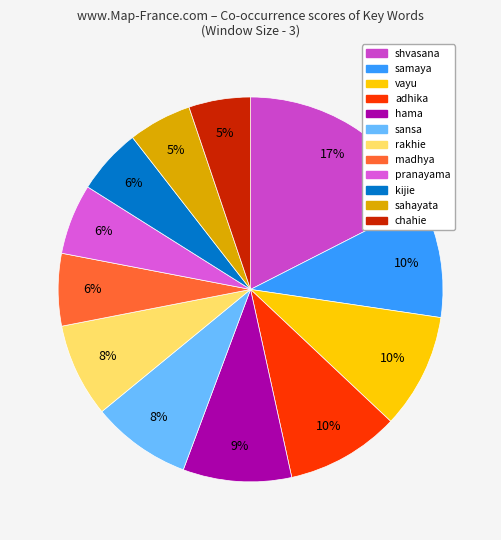

To the nearest percent, what is the average slice percentage?

8%